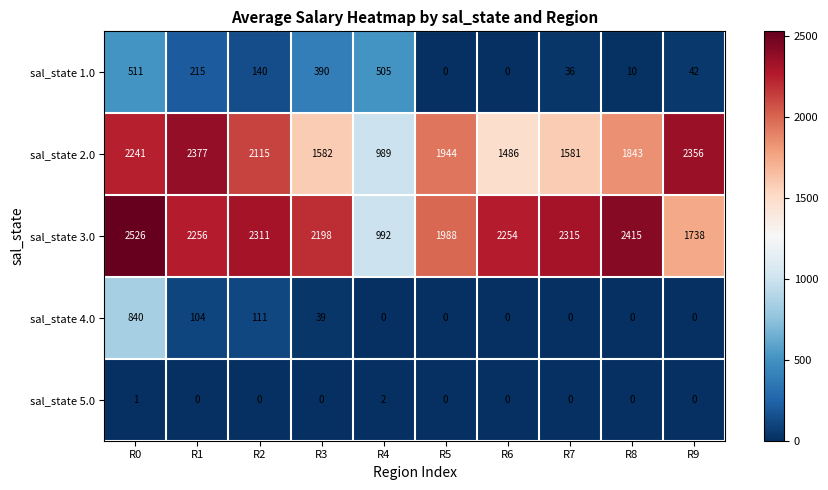

Is it true that sal_state 4.0 equals 258 at R0?

False